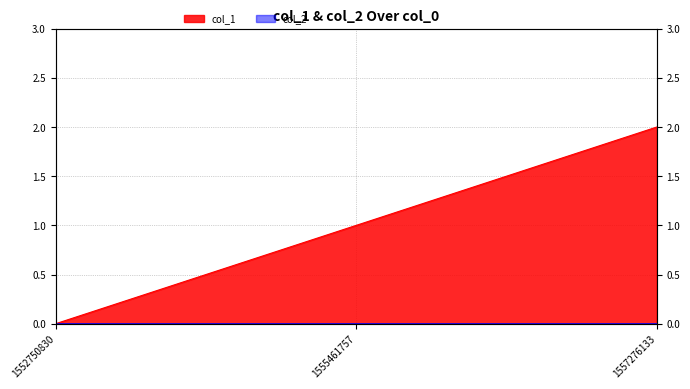

True or false: the data shows 2 at 1555461757.

False